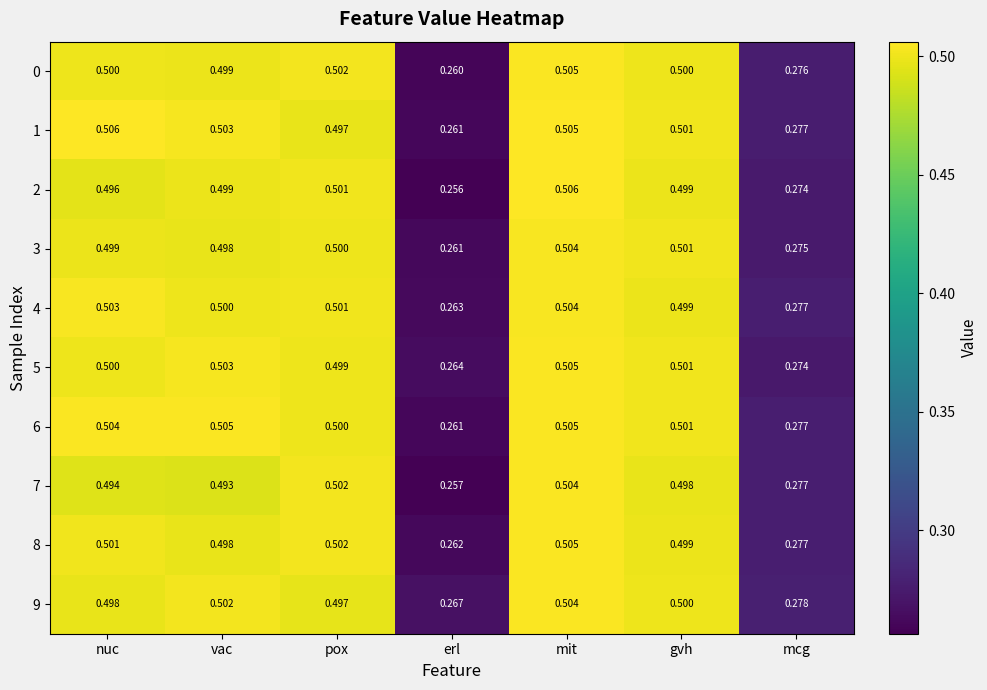

Which category has the lowest value across all series?

erl